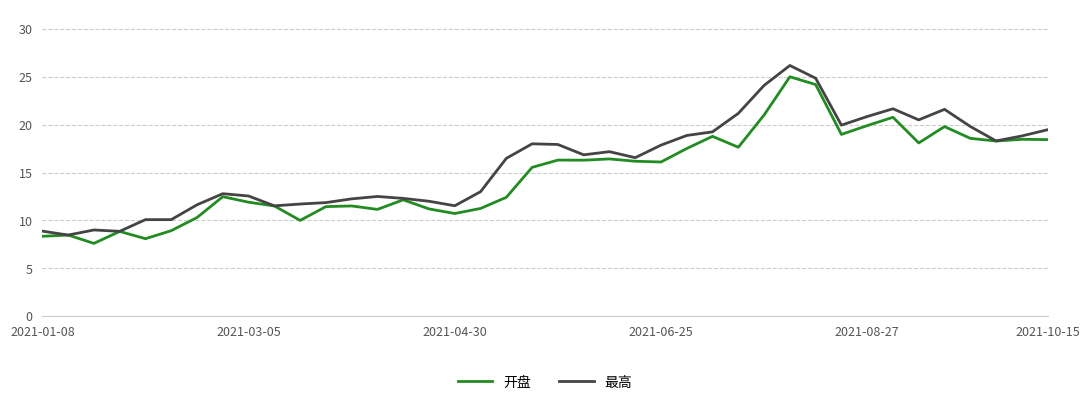

List the series in order of their peak value, highest first.

最高, 开盘